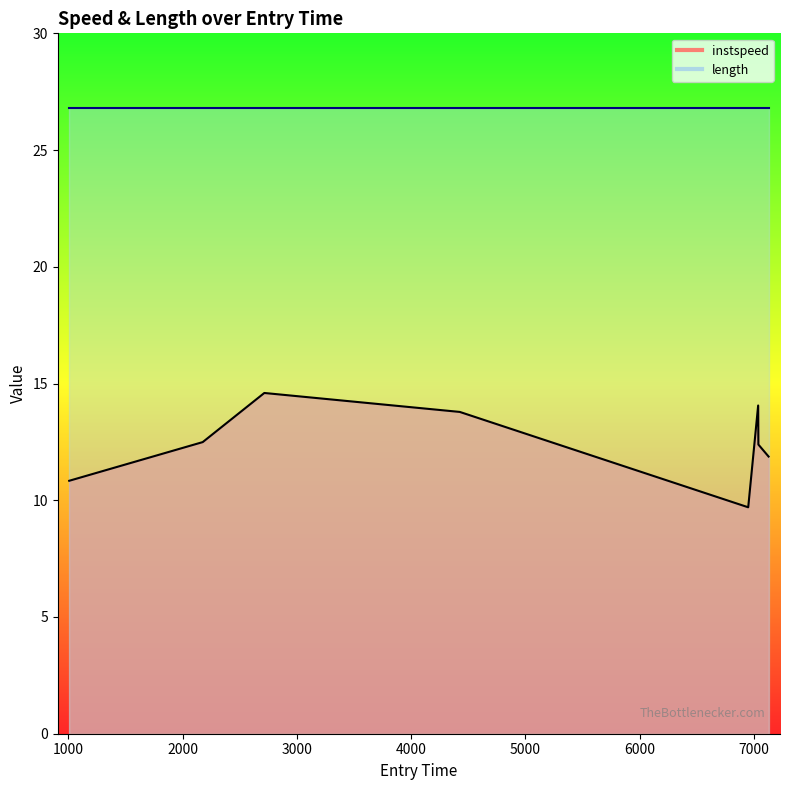

Reading left to right, extract all data points from this chart.

instspeed_line: 10.8	12.5	14.6	13.8	9.7	14.1	12.4	11.9
length_line: 26.8	26.8	26.8	26.8	26.8	26.8	26.8	26.8